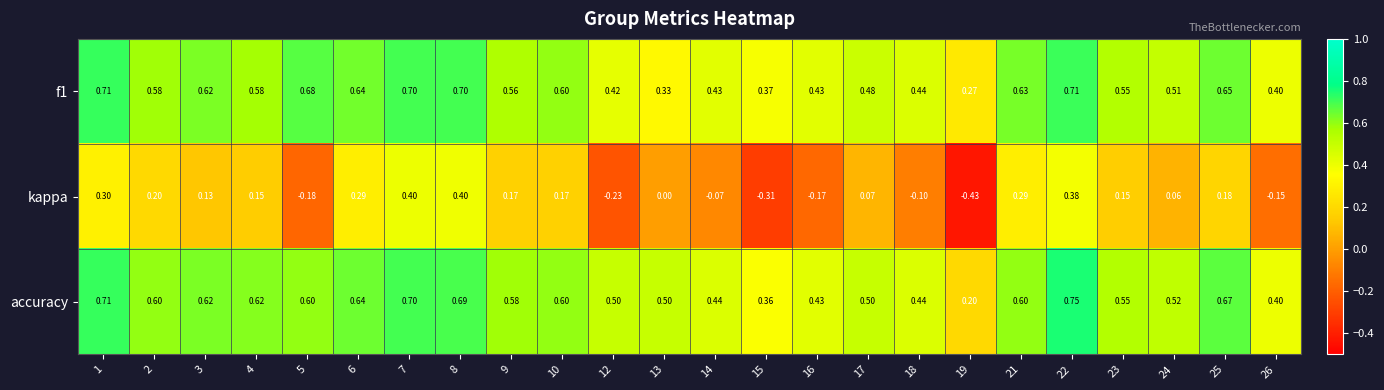

Is the value of f1 at 6 greater than the value of kappa at 26?

Yes